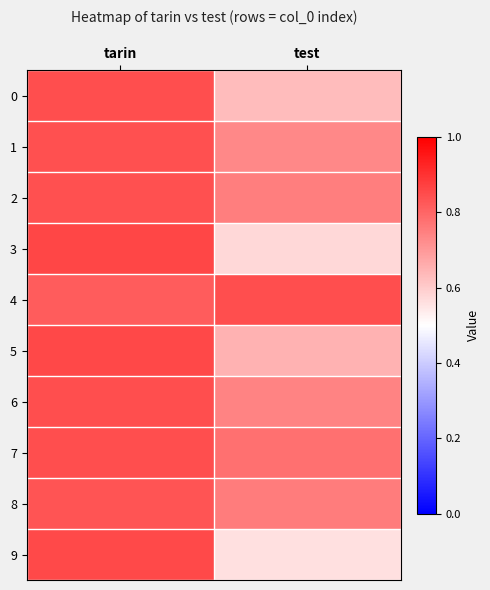

What is the minimum value shown in the chart?

0.6